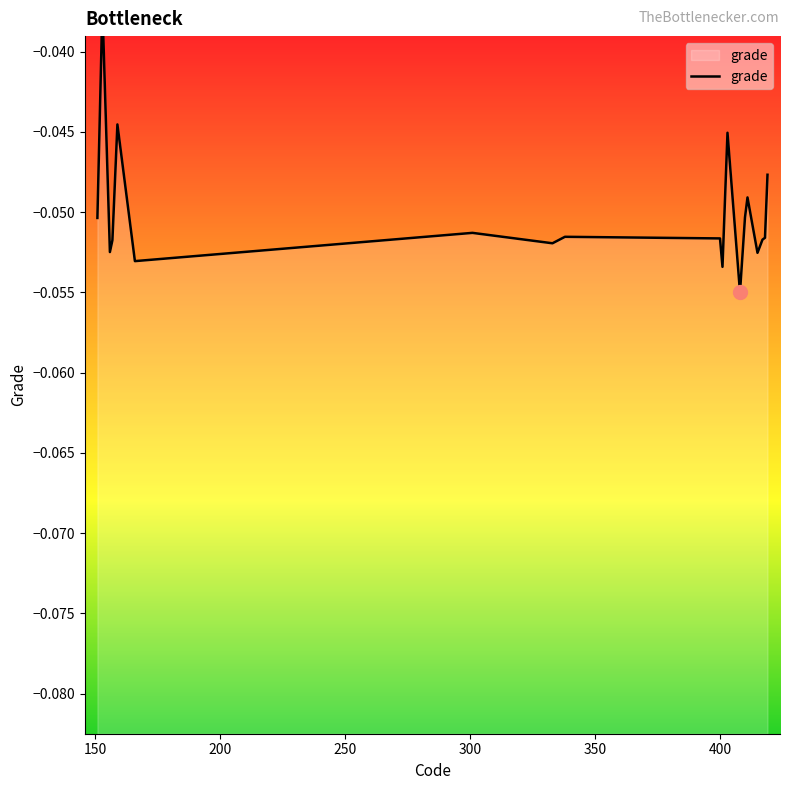

Reading left to right, list all the values displayed in this chart.

-0.1	-0.0	-0.1	-0.1	-0.0	-0.1	-0.1	-0.1	-0.1	-0.1	-0.1	-0.0	-0.0	-0.1	-0.1	-0.0	-0.1	-0.1	-0.1	-0.0